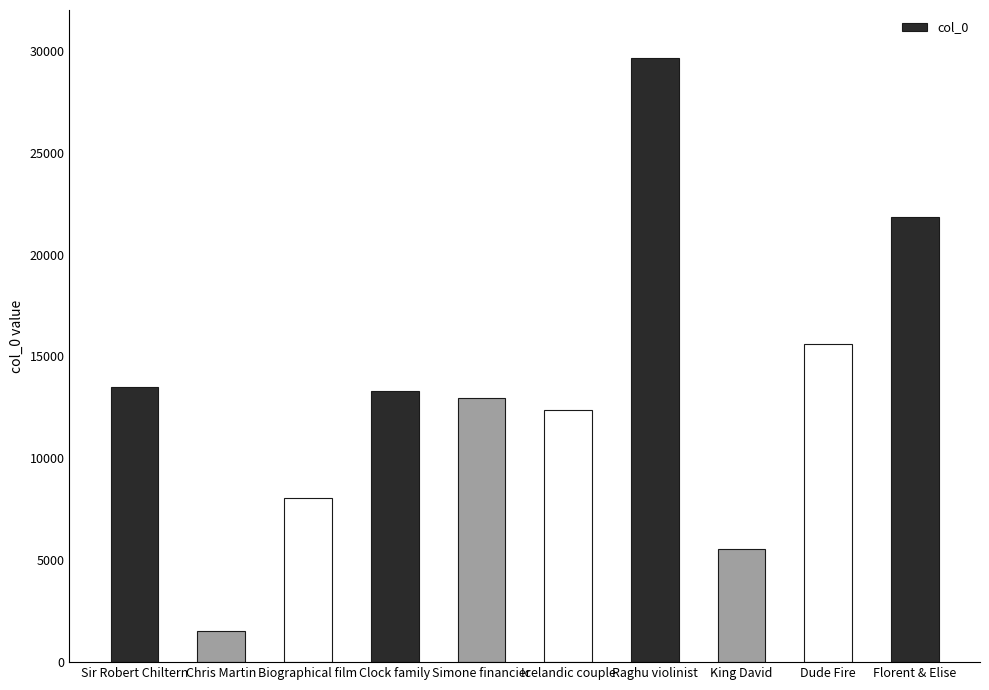

What position from the left is Clock family?

4